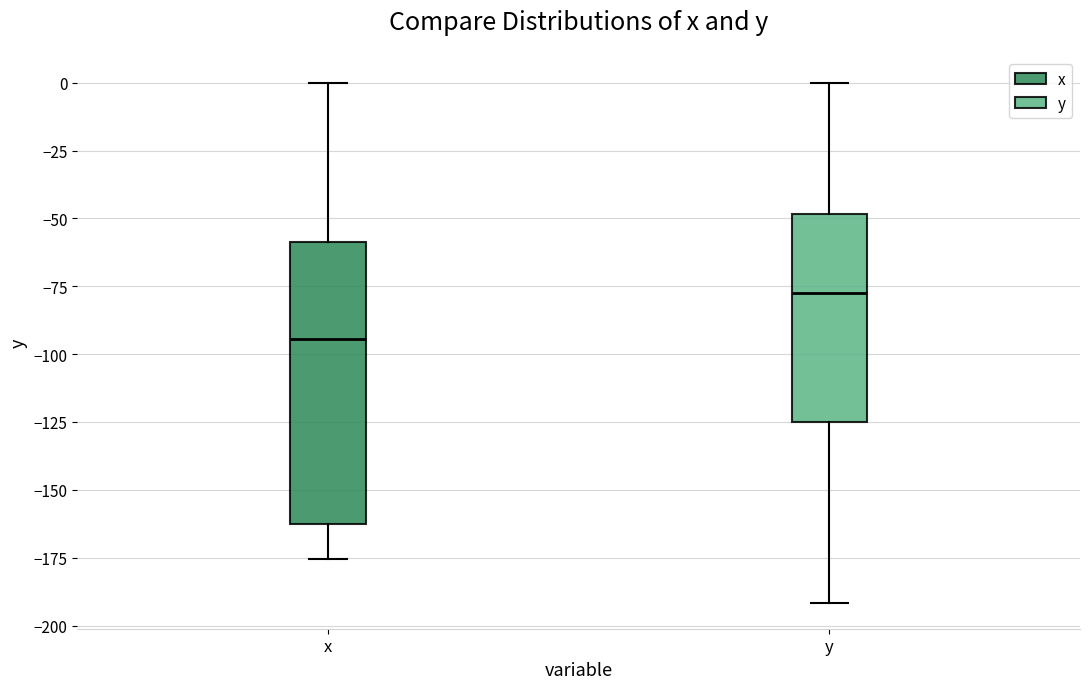

Which box's median line is the lowest?

x